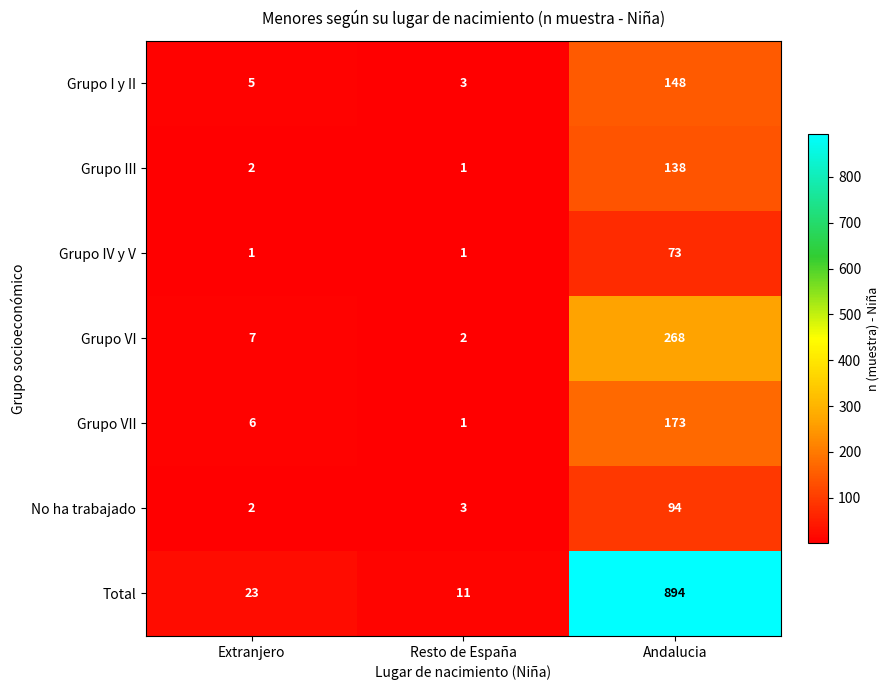

Reading left to right, what are all the values shown in this chart?

Grupo I y II: 5	3	148
Grupo III: 2	1	138
Grupo IV y V: 1	1	73
Grupo VI: 7	2	268
Grupo VII: 6	1	173
No ha trabajado: 2	3	94
Total: 23	11	894